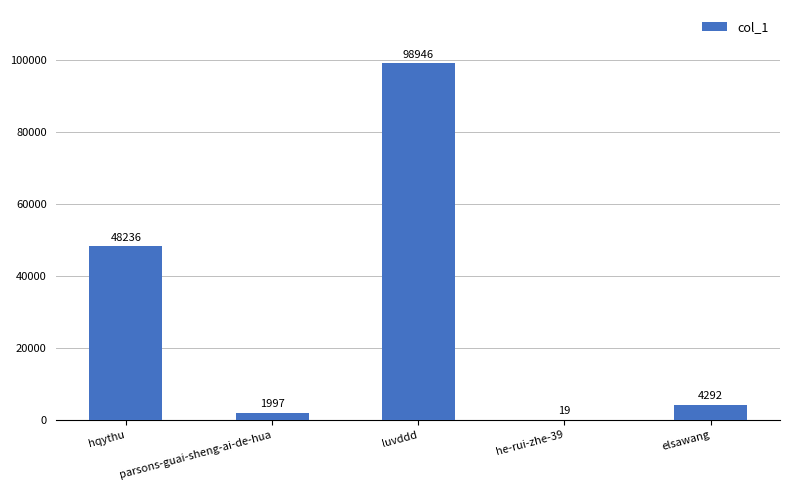

Is it true that the value at hqythu is 48236?

True